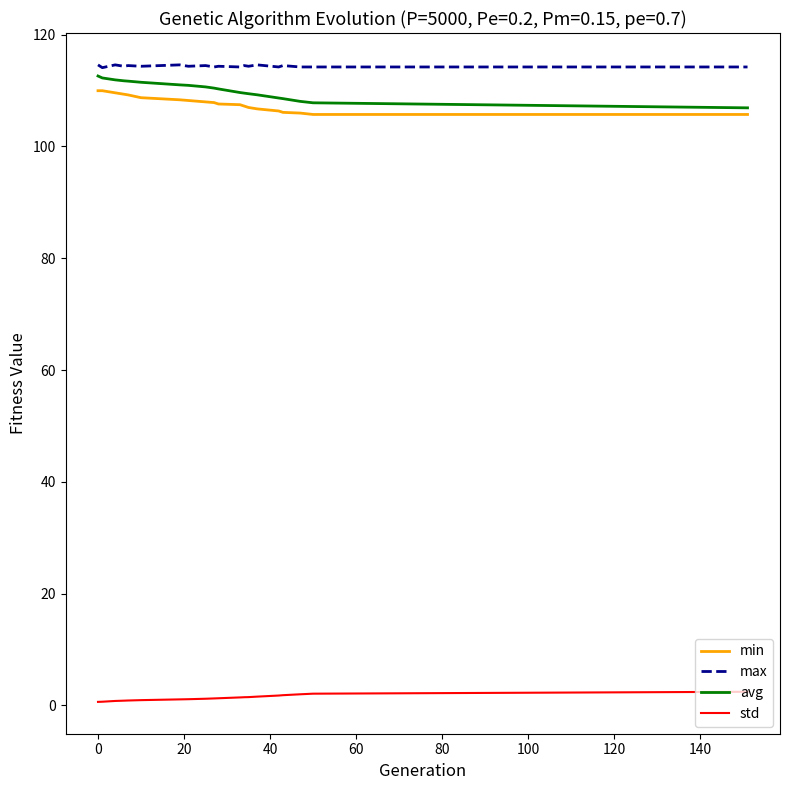

Does the chart have visible grid lines?

No